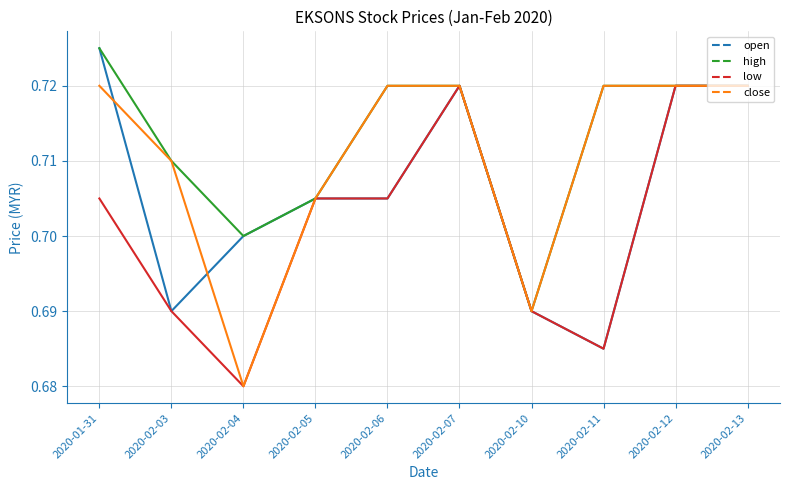

What position from the right is 2020-02-10?

4